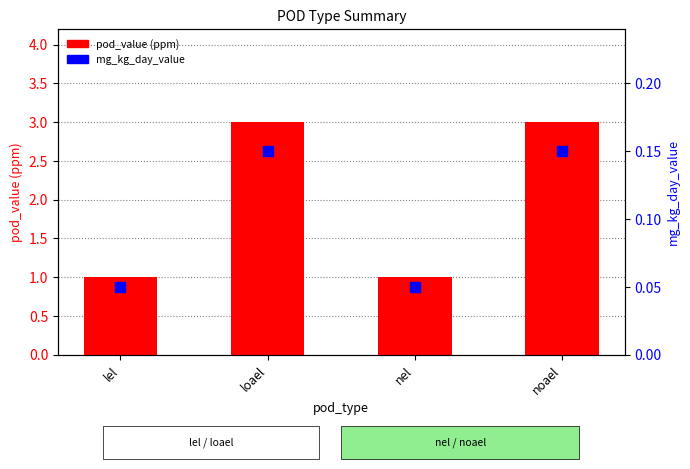

Which series has the largest total across all categories?

pod_value